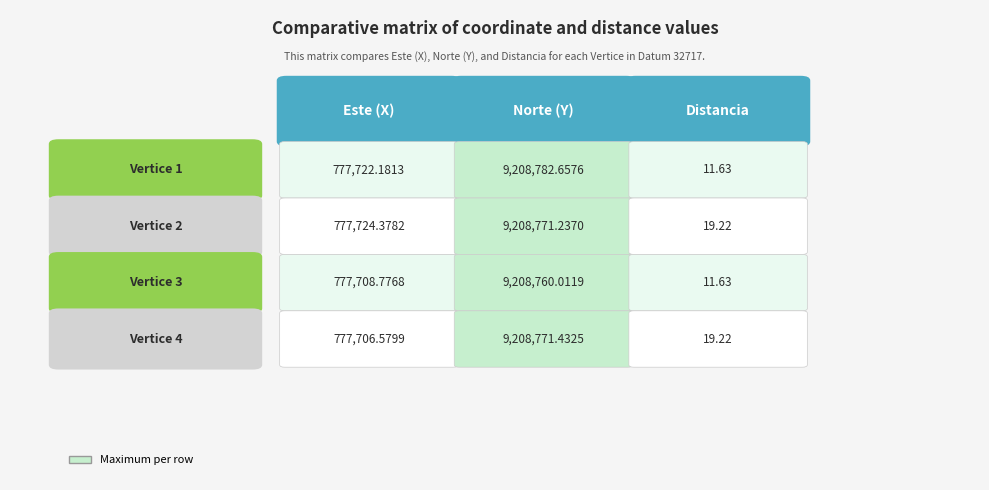

Is the value of 1 at 0 greater than the value of 3 at 1?

No